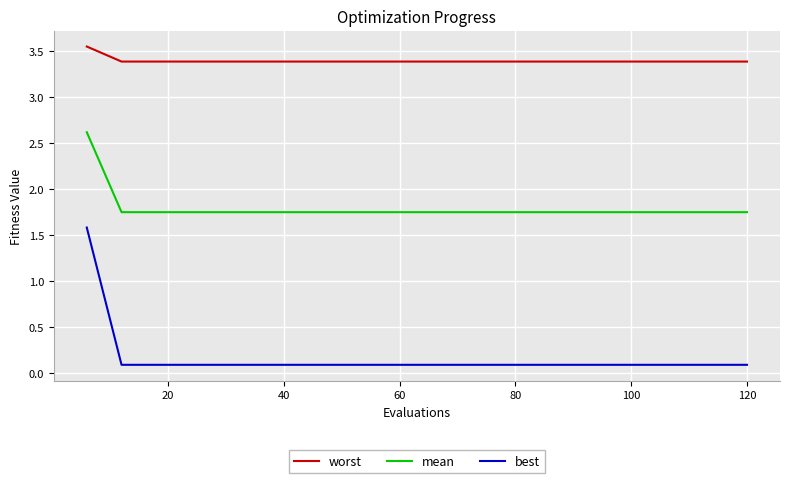

What is the difference between the maximum and minimum values in the best series?

1.5